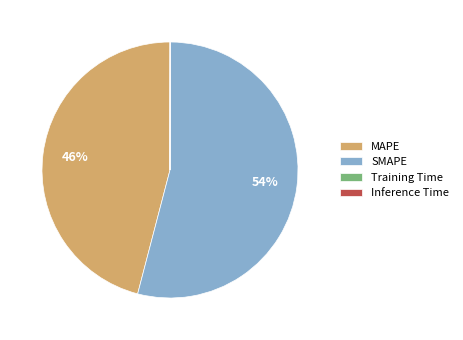

Which category has the biggest portion of the pie?

SMAPE